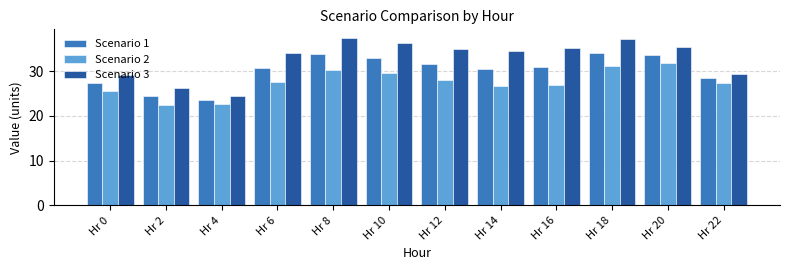

Which category has the highest value in the Scenario 3 series?

Hr 8